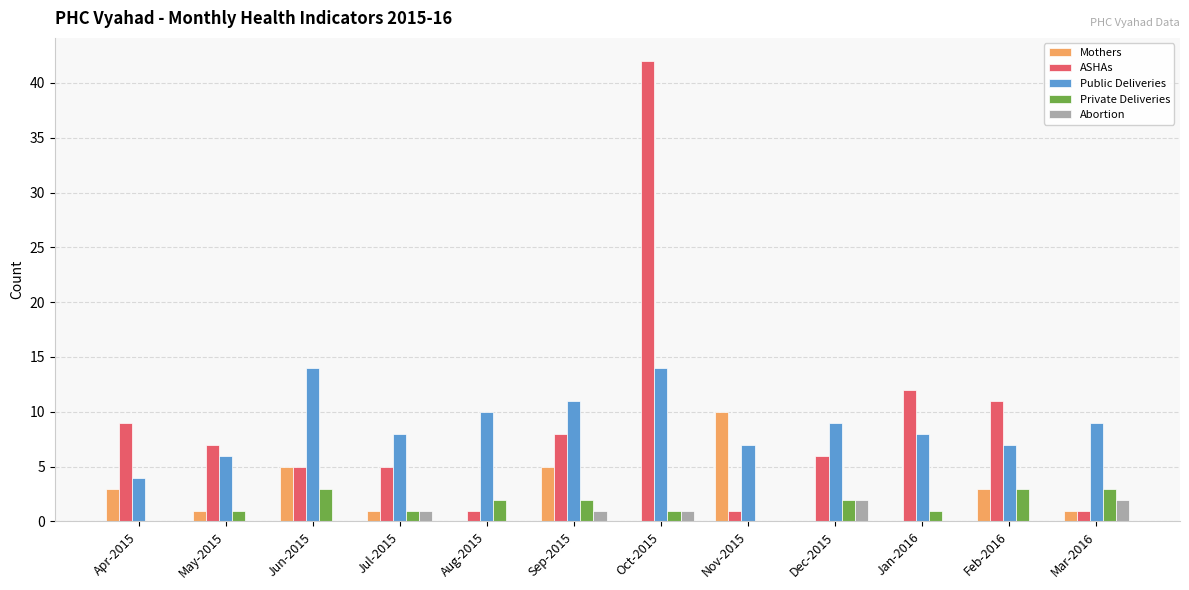

Between Aug-2015 and Nov-2015, which series saw the biggest shift?

Mothers